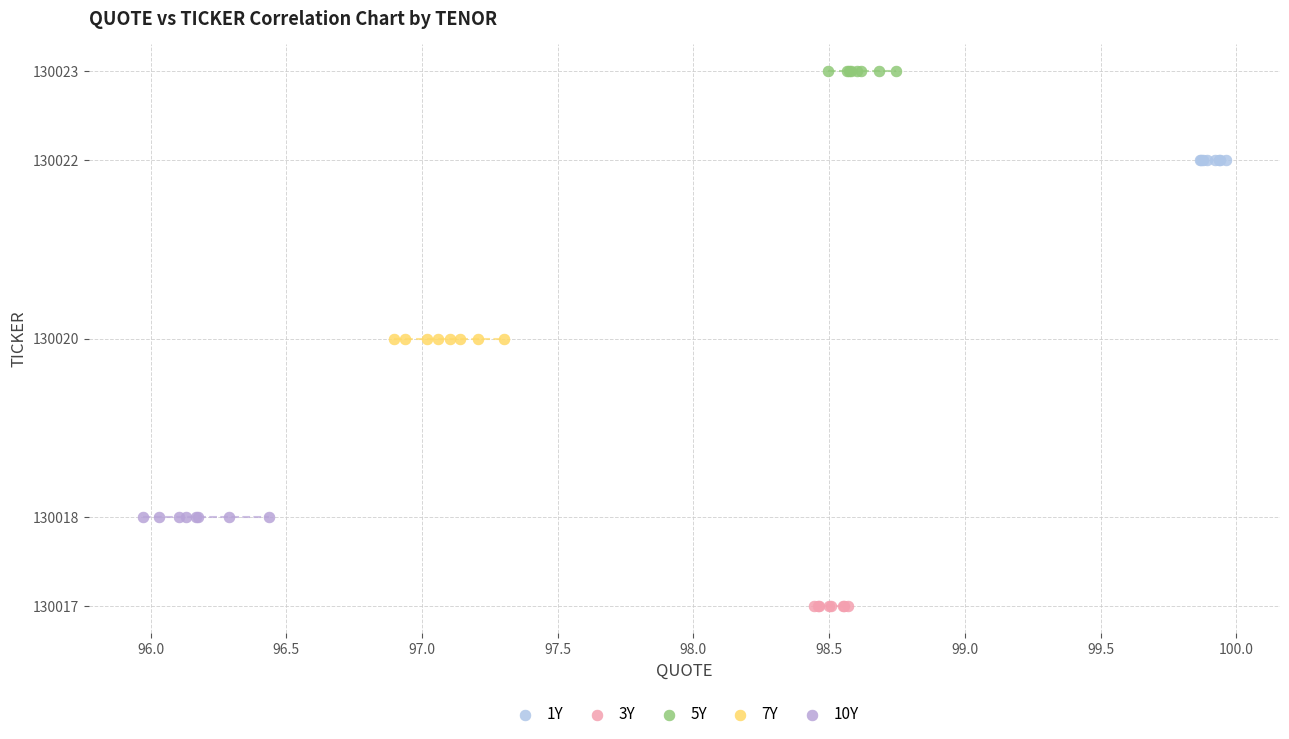

Which series contains the lowest Y value?

3Y